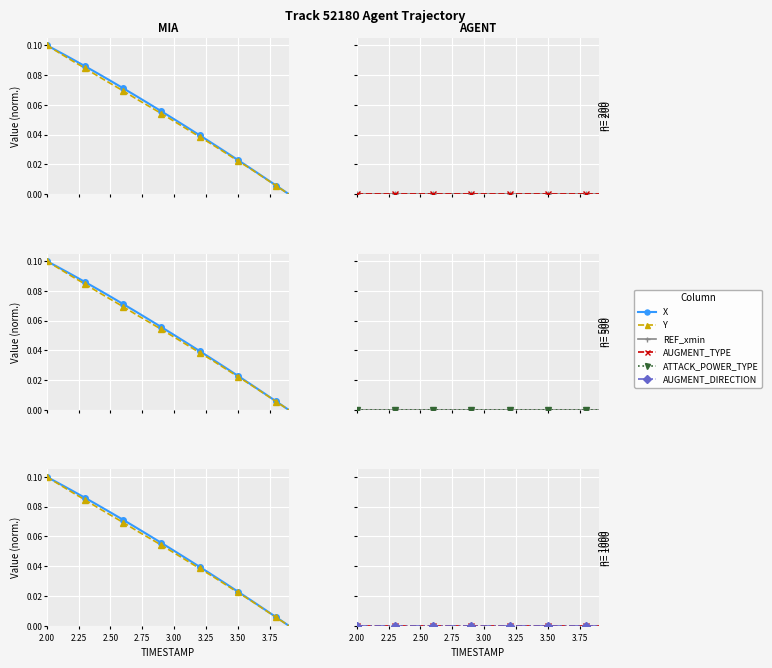

Which label corresponds to the largest value in the chart?

2.00